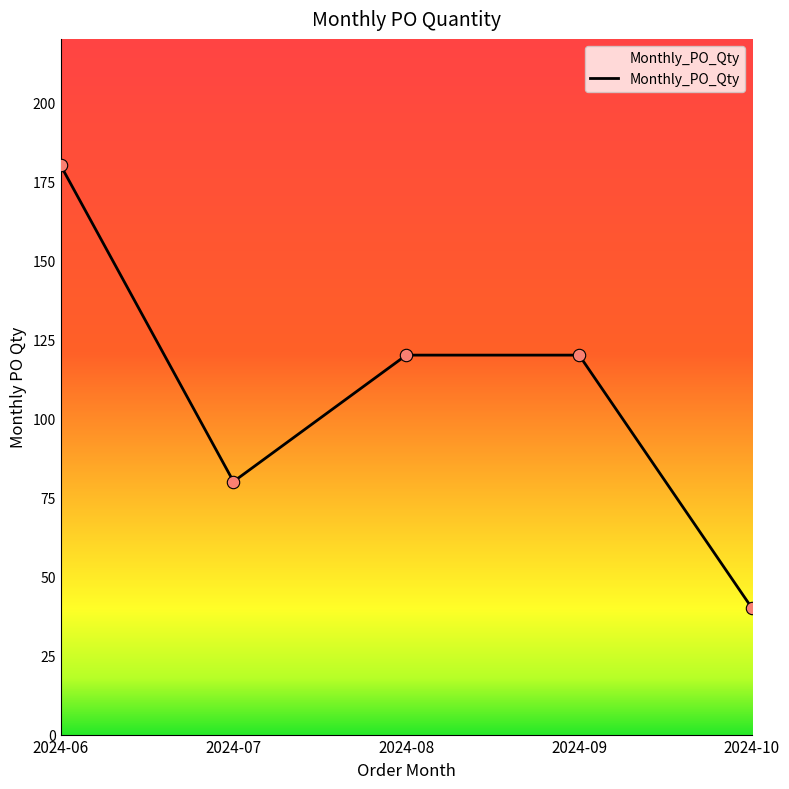

What is the ratio of the value at 2024-06 to the value at 2024-09?

1.5